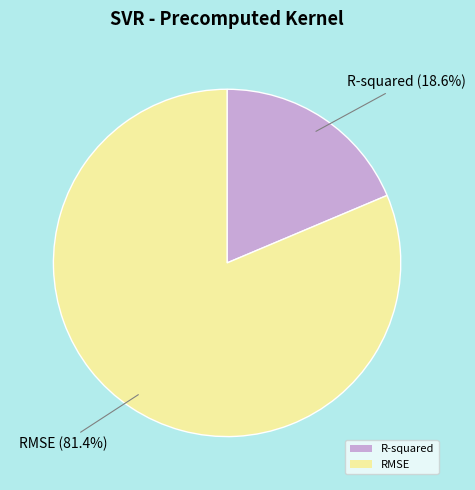

Rank the categories by value from highest to lowest.

RMSE, R-squared